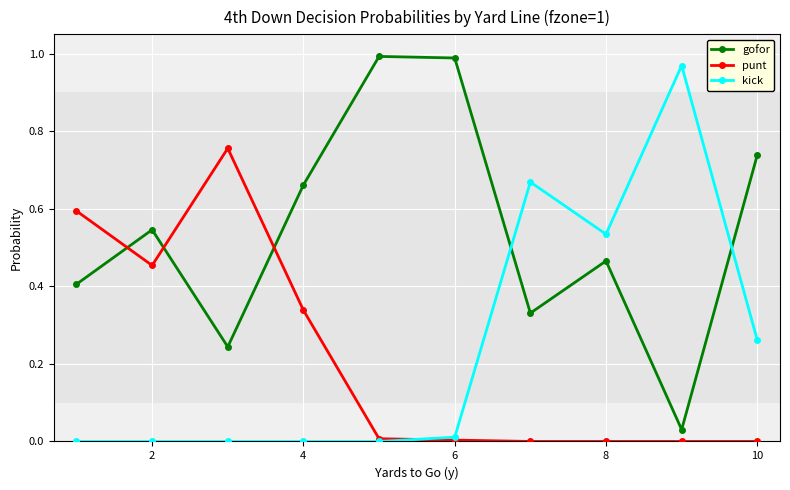

True or false: punt and gofor cross at least once.

True